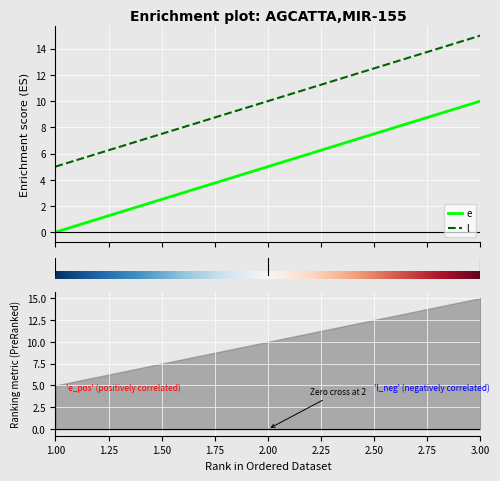

How many positive values does the e series have?

2